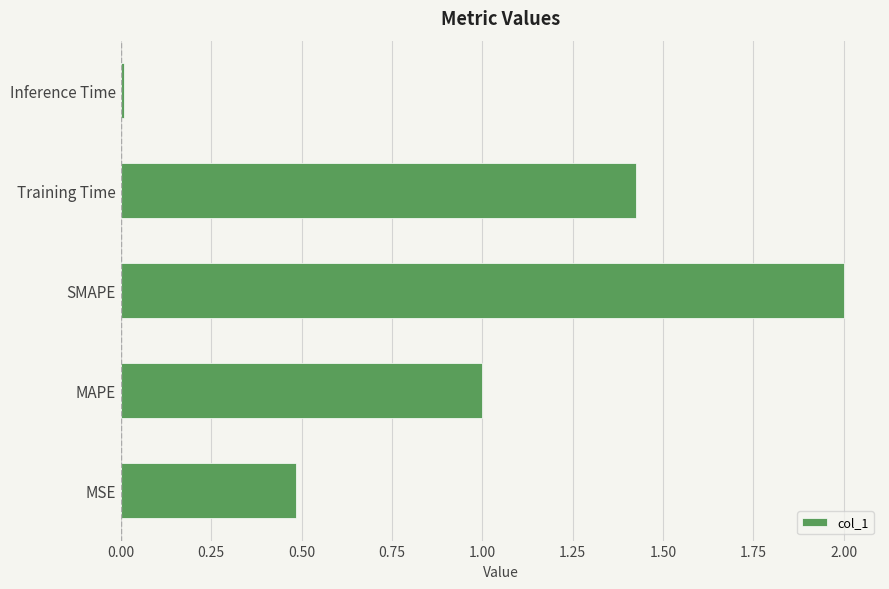

Between Inference Time and MSE, which is larger?

MSE